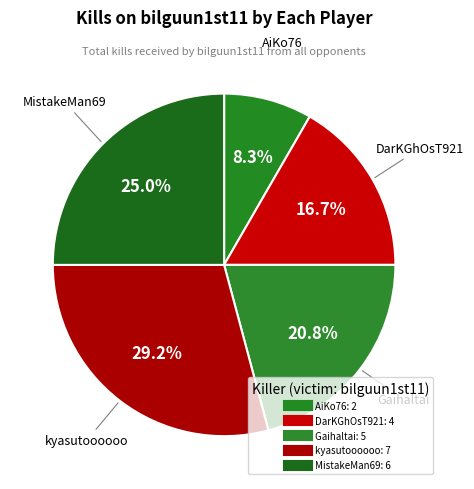

How many slices are in this pie chart?

5